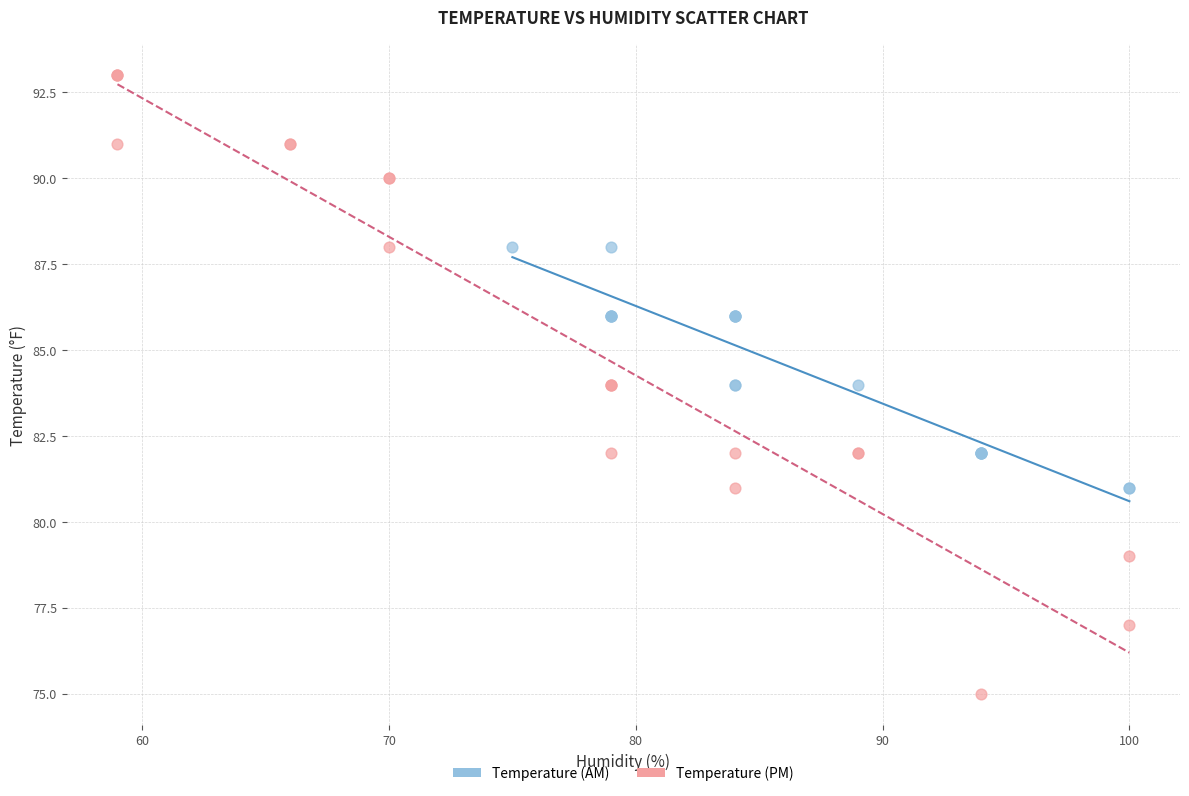

Which series has the largest Y range (max minus min)?

Temperature (PM)